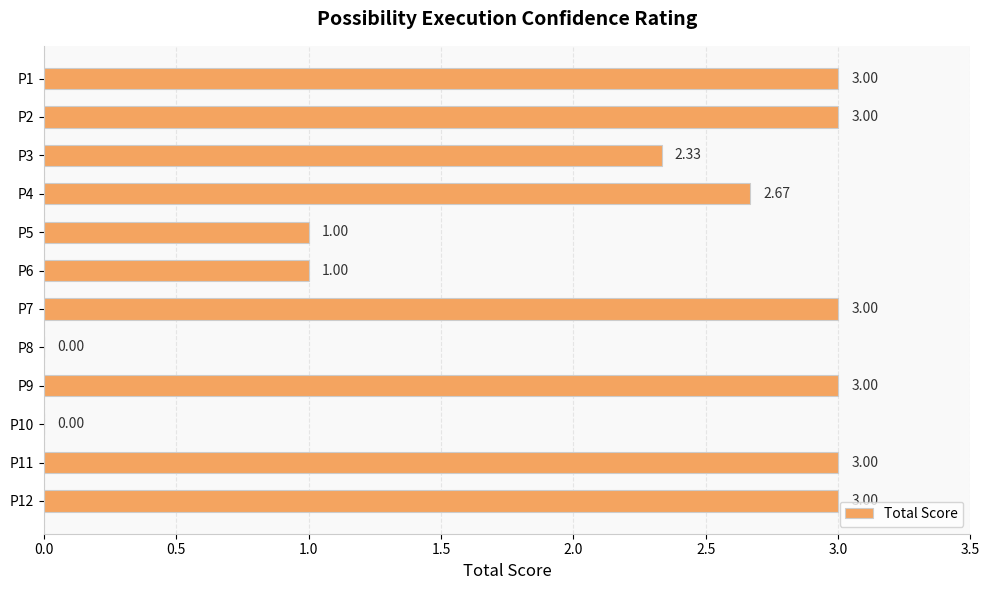

What is the sum of the values at P12 and P9?

6.0